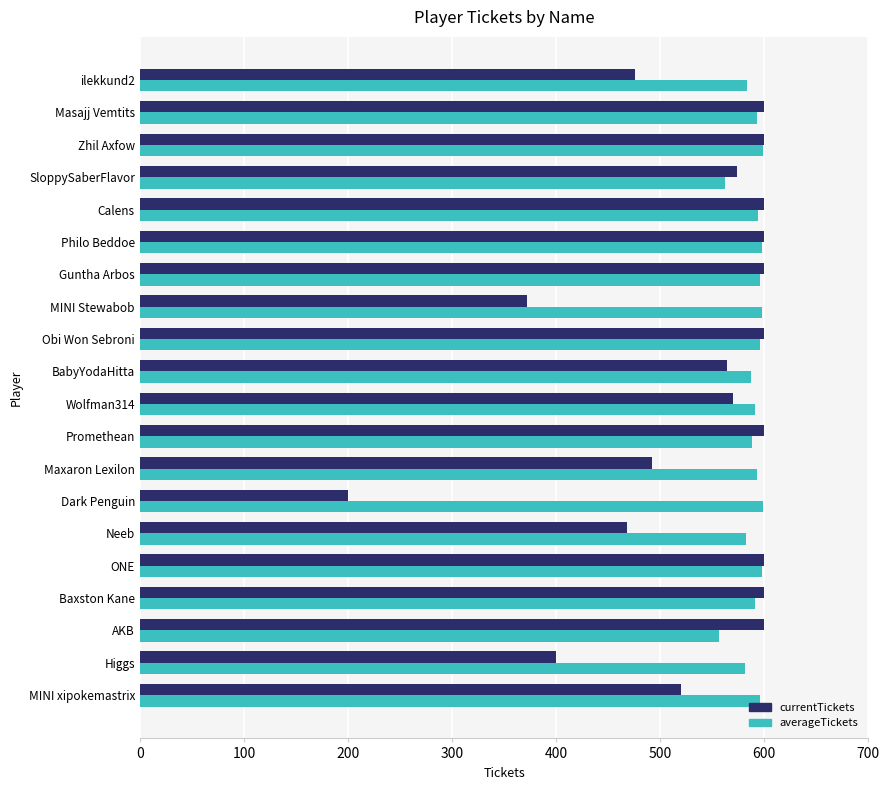

At which category does the chart reach its minimum across all series?

Dark Penguin